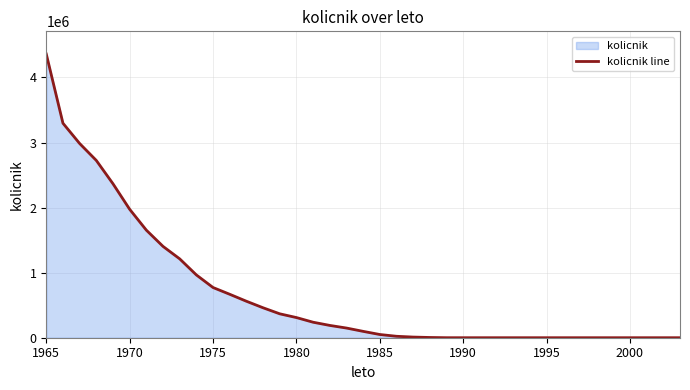

What is the maximum value shown in the chart?

4360101.7